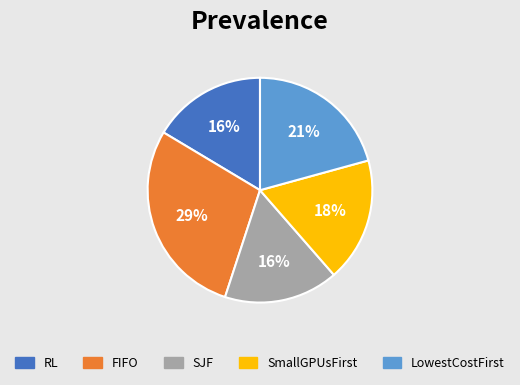

Do SJF and SmallGPUsFirst together represent more than half of the pie?

No